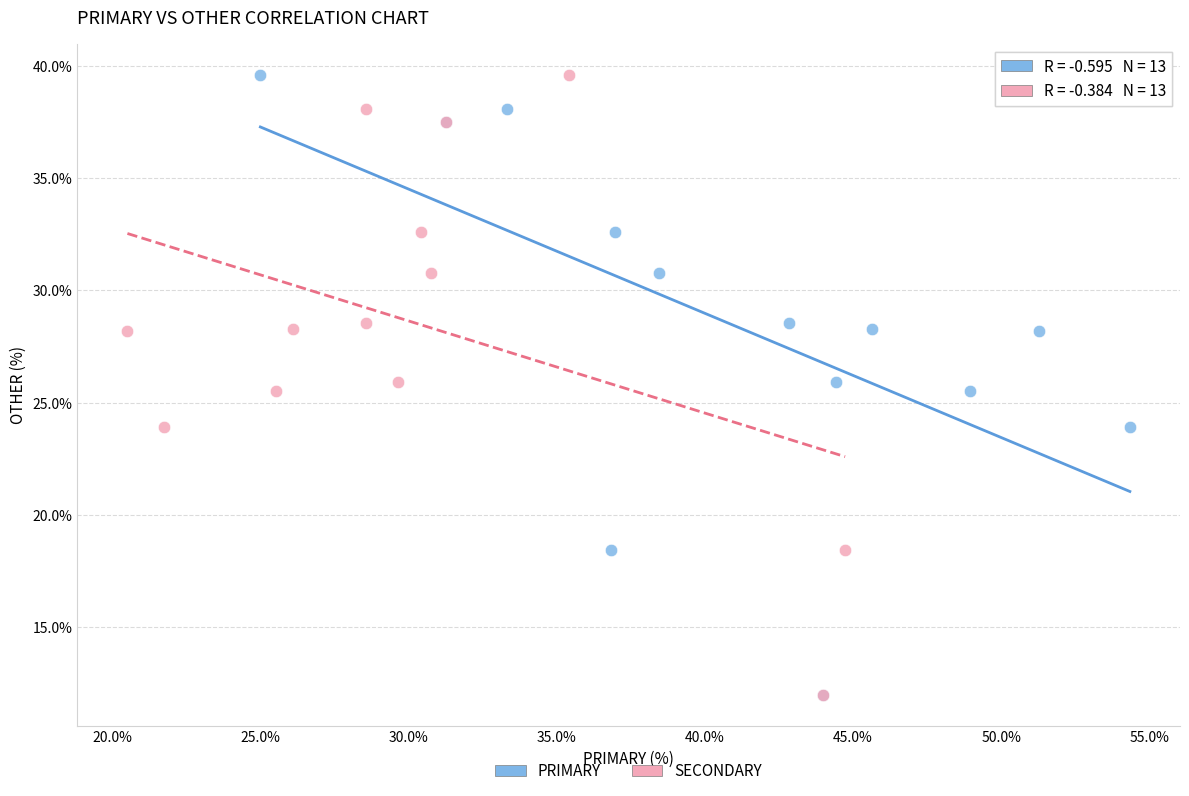

What are all the series names shown in the legend?

PRIMARY, SECONDARY